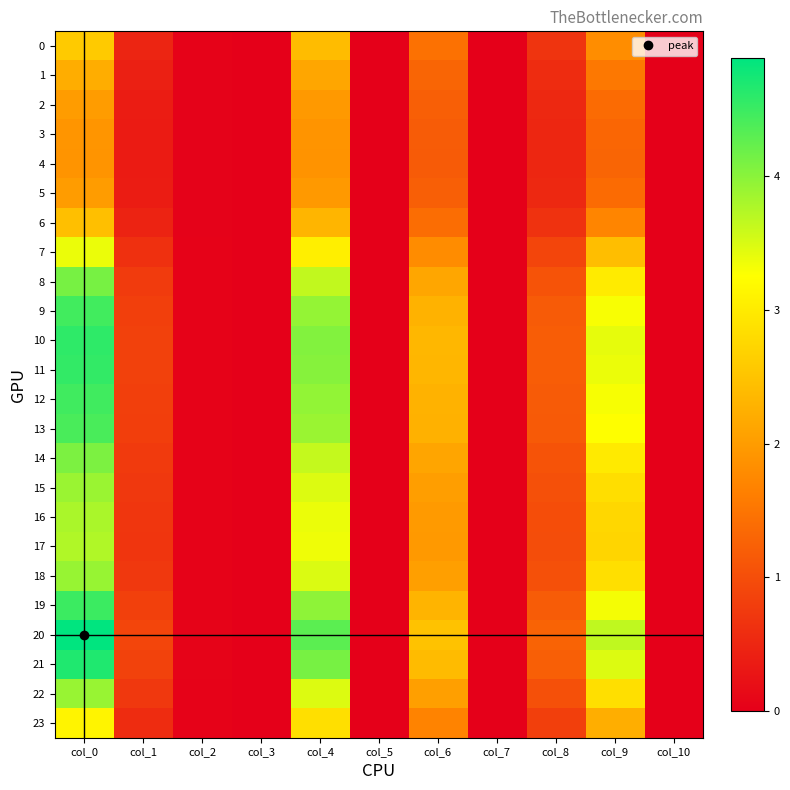

Which series has the widest spread of values?

20